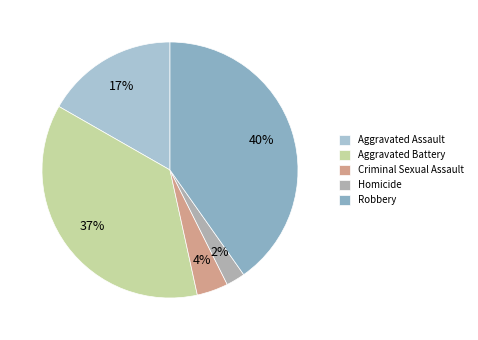

Does Aggravated Assault represent more than half of the total?

No